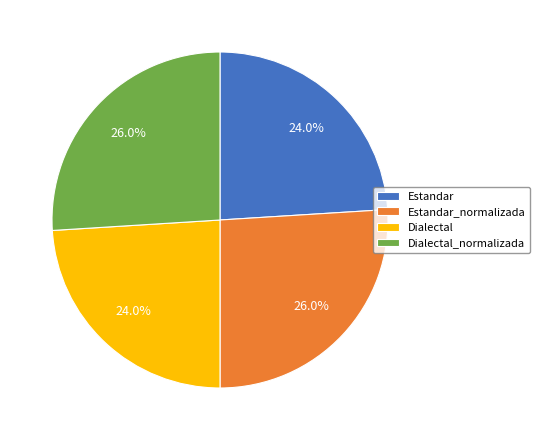

How many segments does this pie chart have?

4